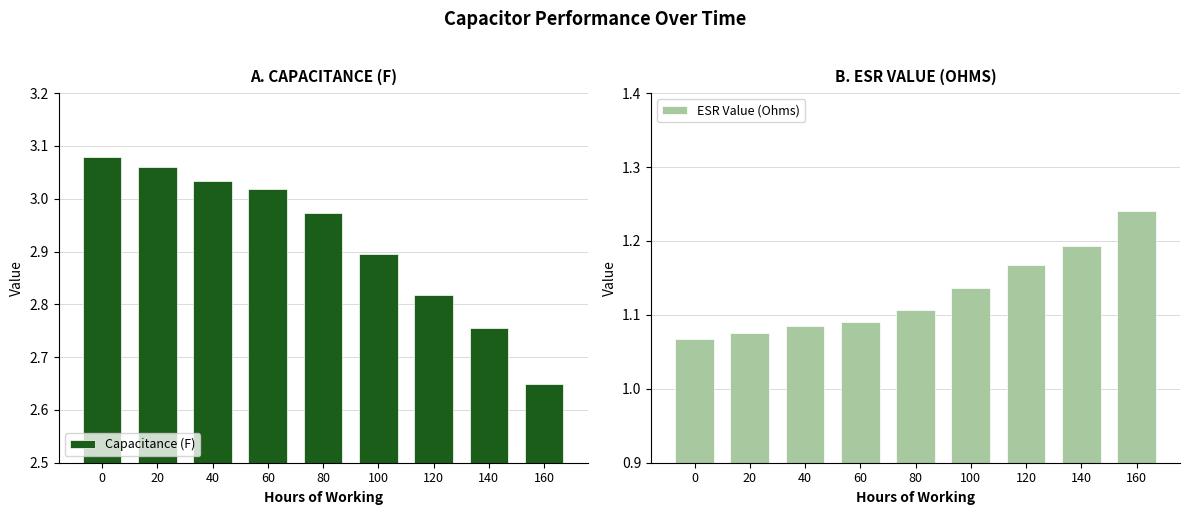

The value of ESR Value (Ohms) at 160 is 1.2. True or false?

True